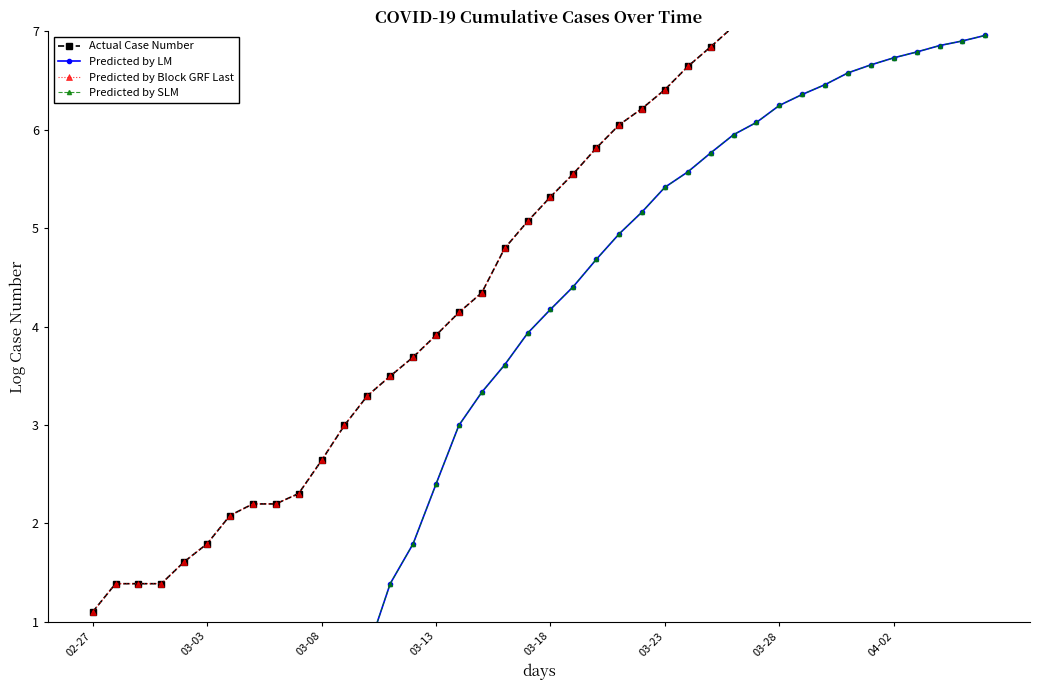

The Actual Case Number series shows 4.8 at 03-28. True or false?

False